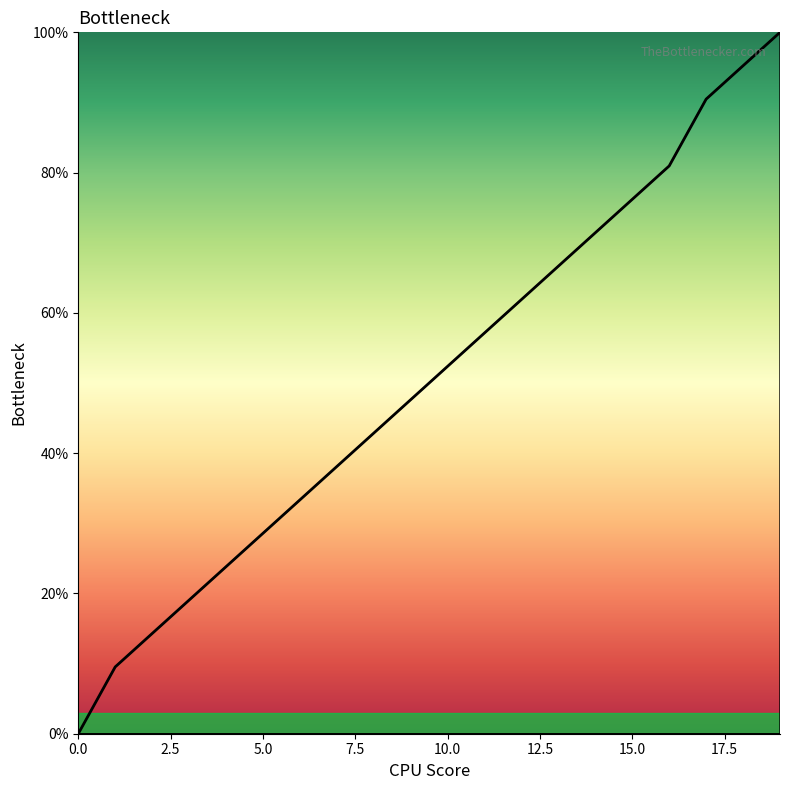

True or false: the data has more than 1 interior local peaks.

False